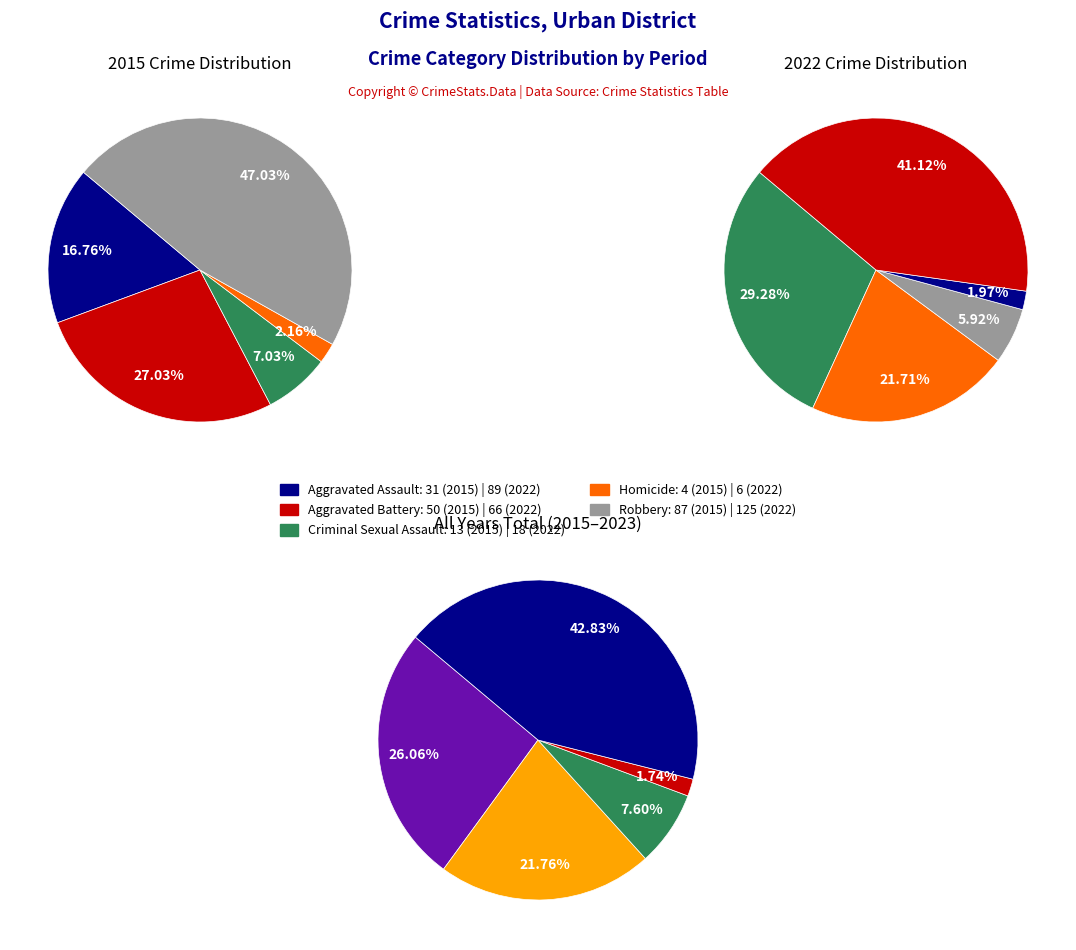

The values_2023 slice represents 1% of the pie. True or false?

False